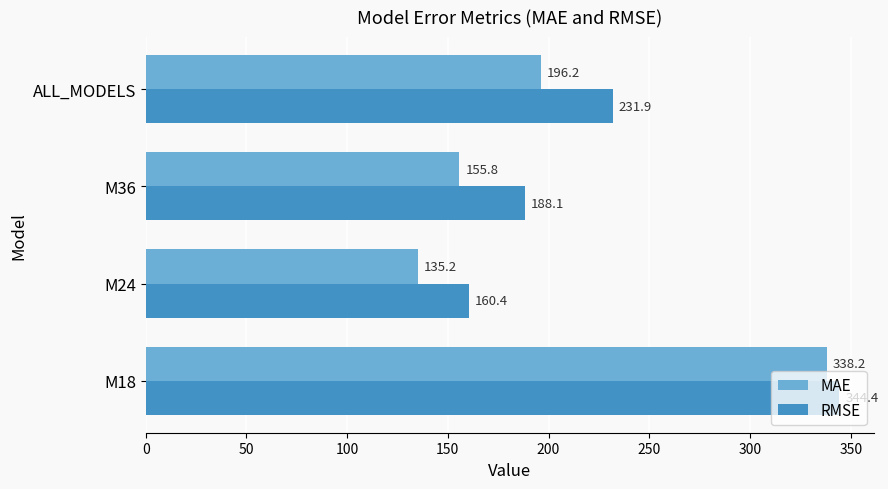

List the labels in order of RMSE value, smallest first.

M24, M36, ALL_MODELS, M18